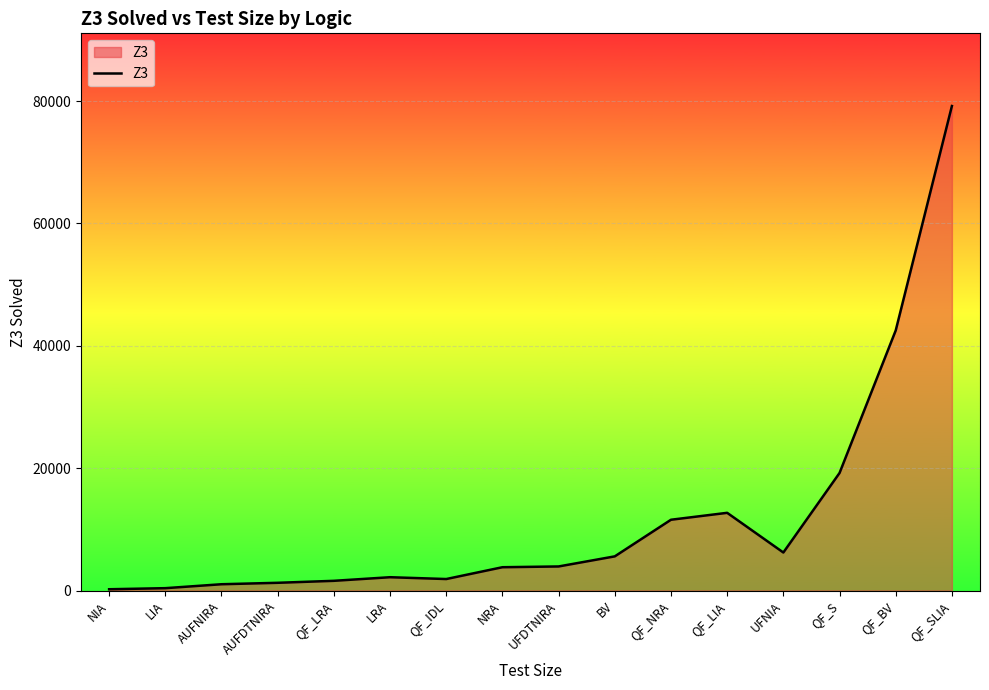

The chart shows a value of 1265 at AUFDTNIRA. True or false?

True